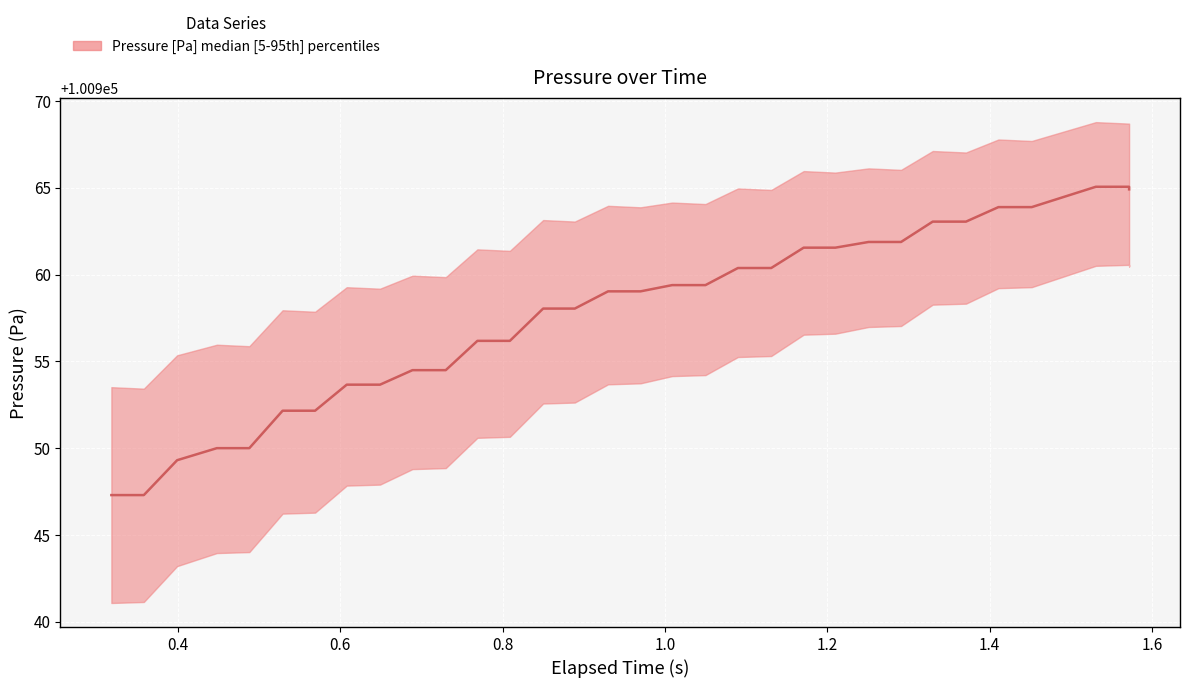

True or false: there are more than 0 points higher than both neighbors.

False